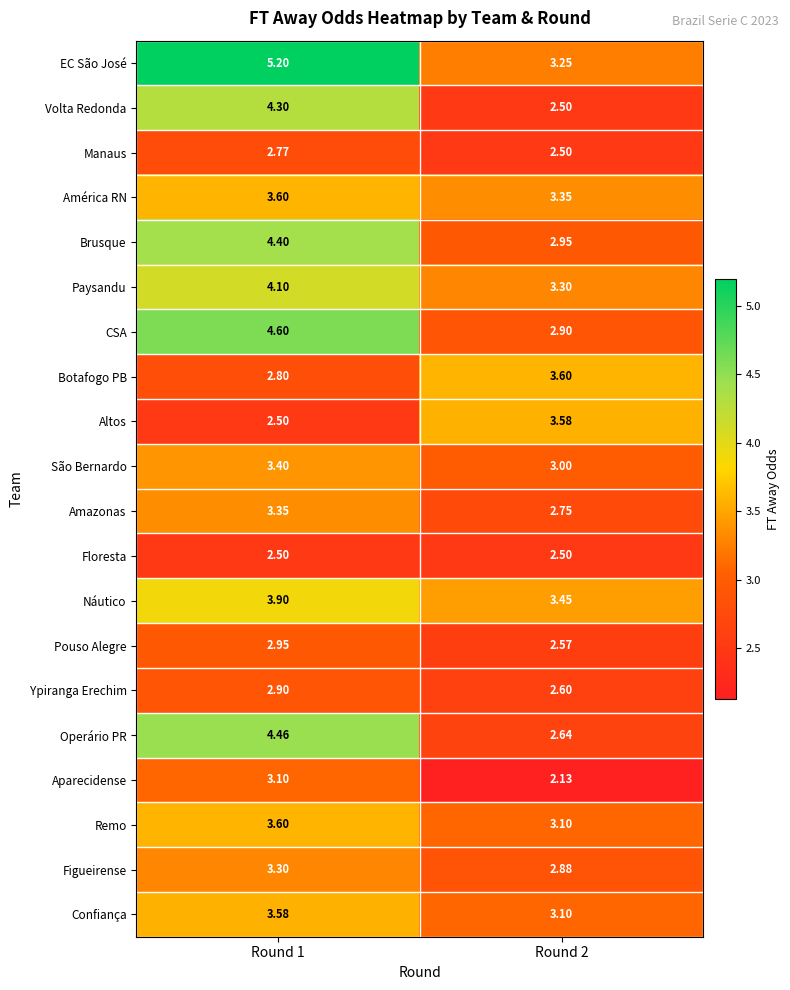

Is the value of Confiança at Round 1 greater than the value of Botafogo PB at Round 1?

Yes